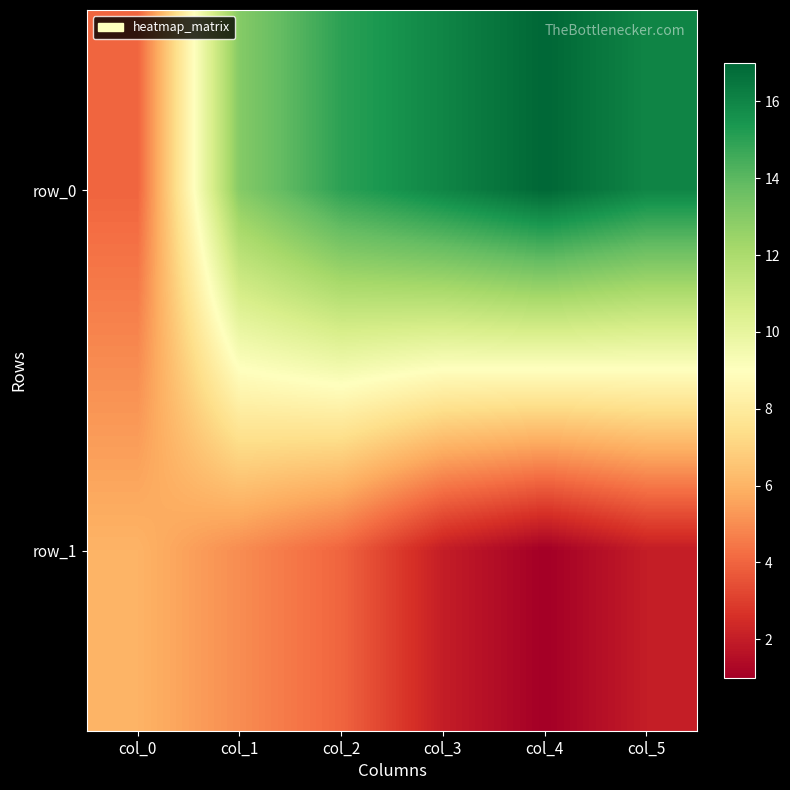

What is the average value of the row_0 series?

14